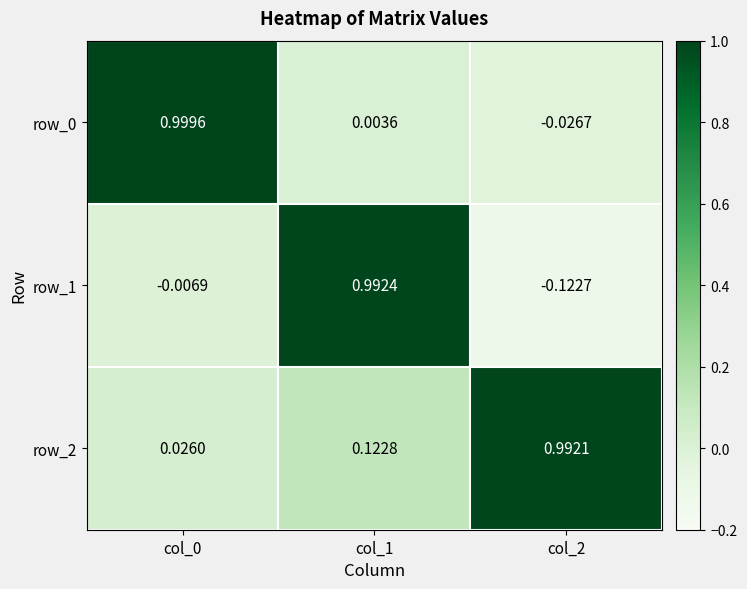

What is the sum of the row_1 values at col_1 and col_2?

0.9